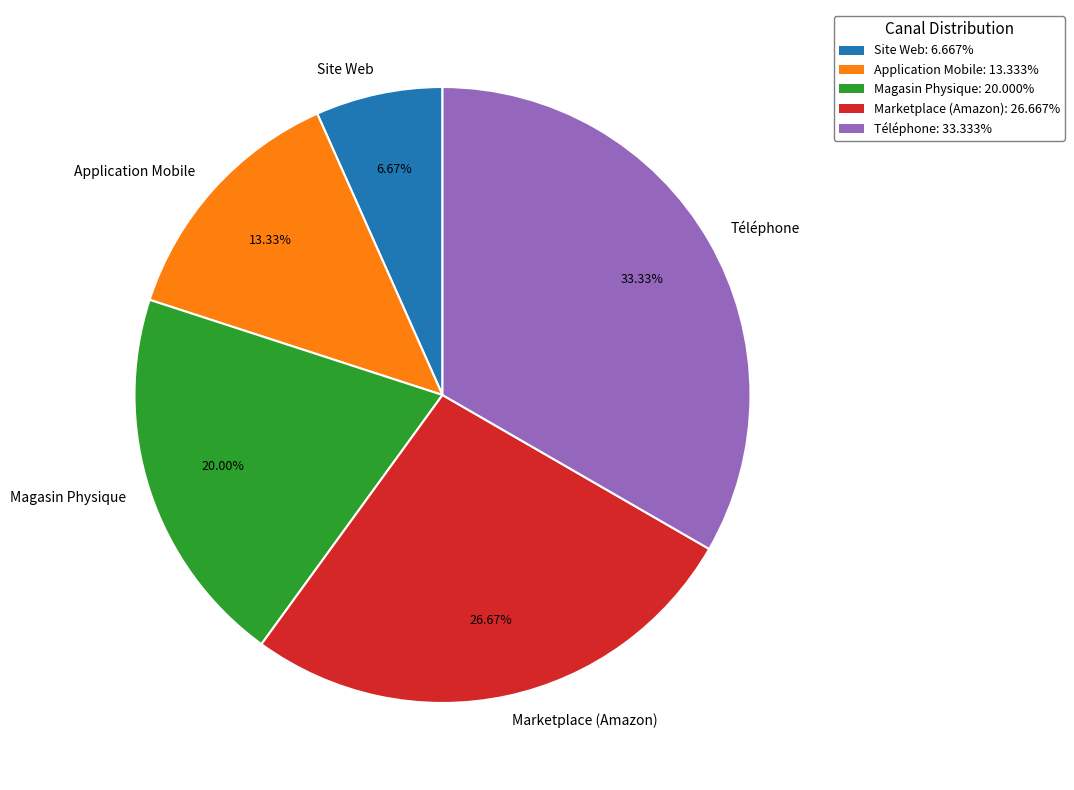

Is it true that Site Web is 7% of the pie?

True